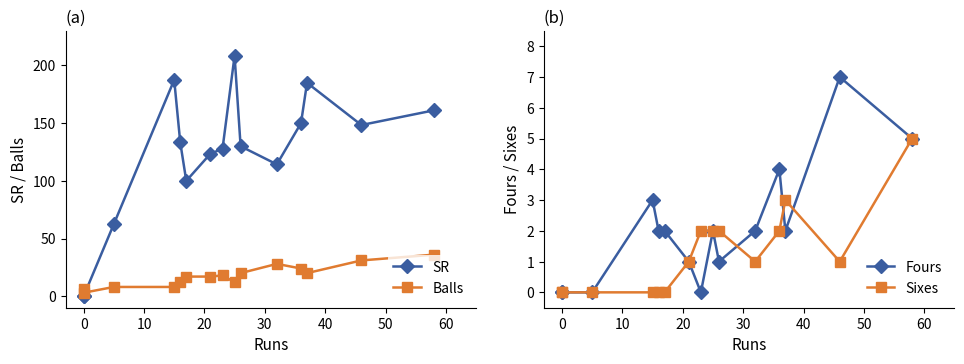

What are all the series names shown in the legend?

SR, Balls, Fours, Sixes